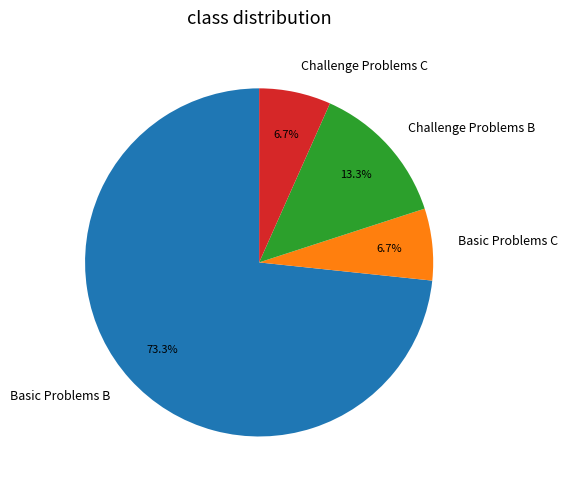

True or false: Basic Problems B accounts for 73% of the total.

True